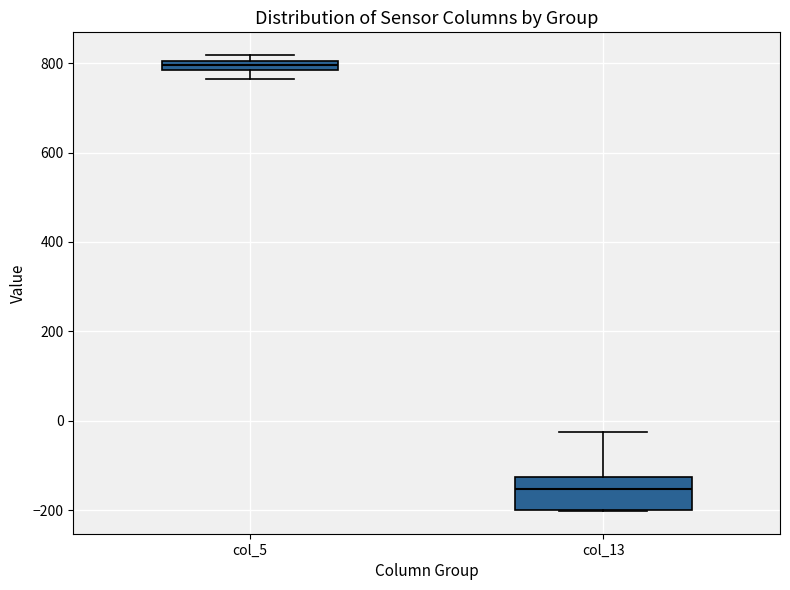

Which box's median line is the lowest?

col_13